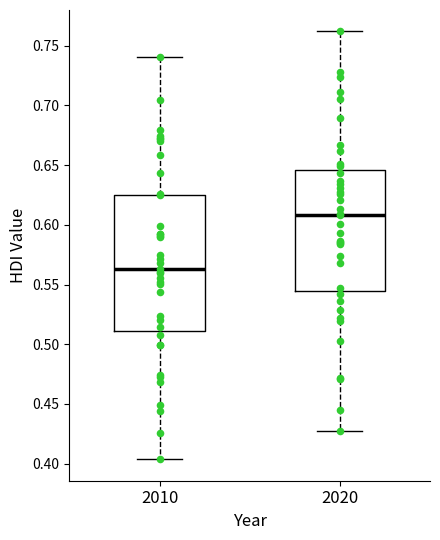

Where does the median line of the box at x = 2020 sit on the y-axis? The values are not printed on the chart, so give them approximately, as read against the axis.

0.610